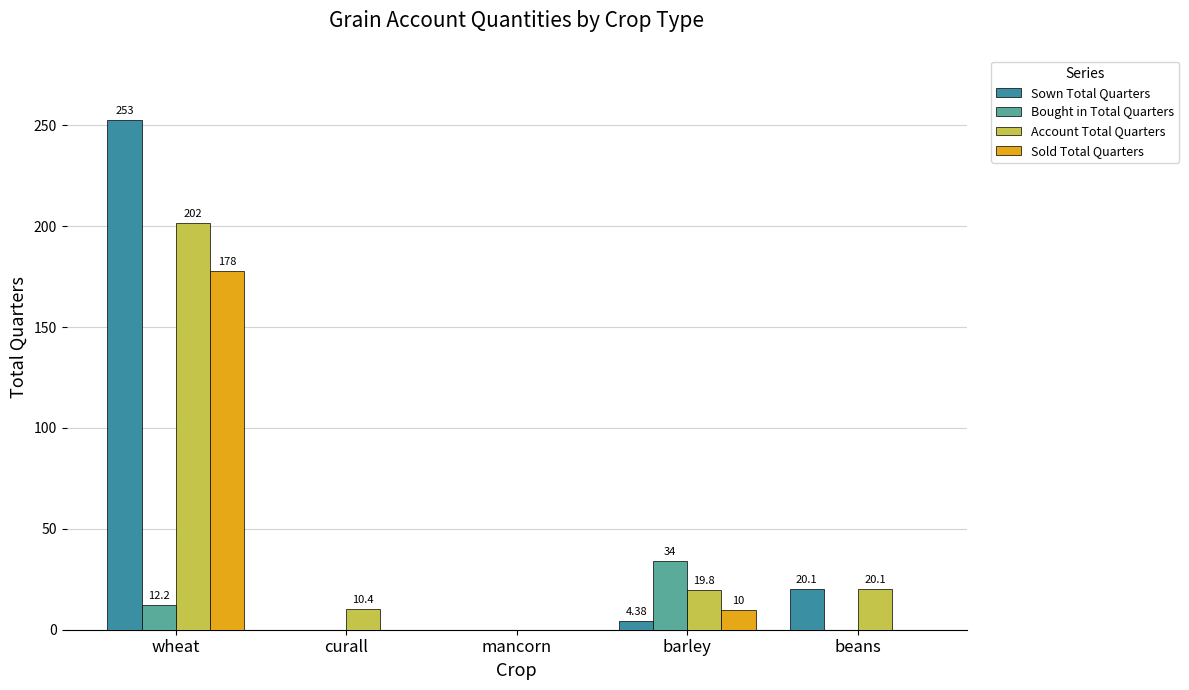

Which series has the widest spread of values?

Sown Total Quarters